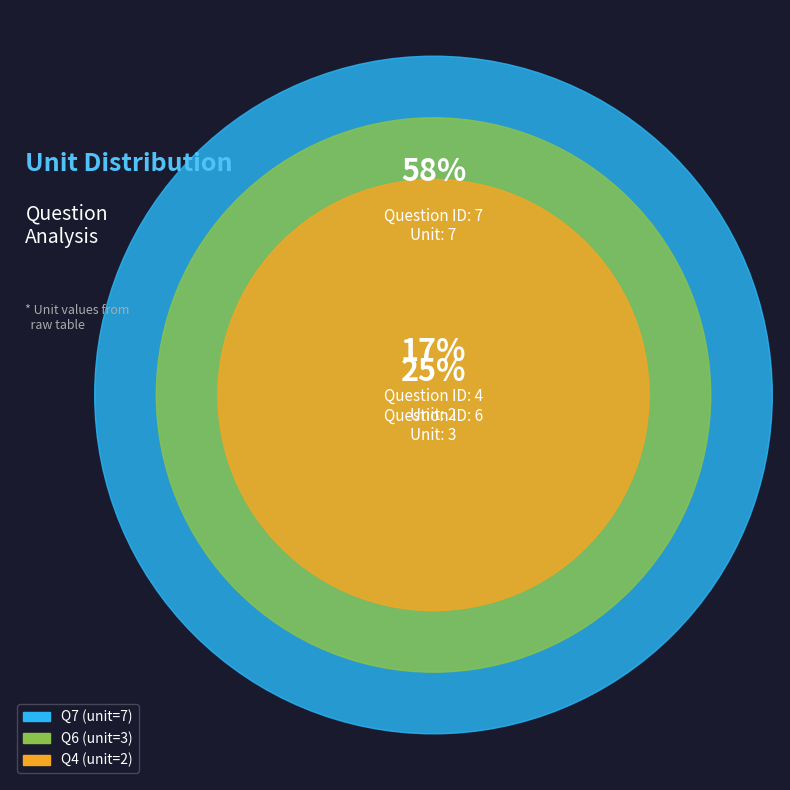

Is it true that 6 is 25% of the pie?

True